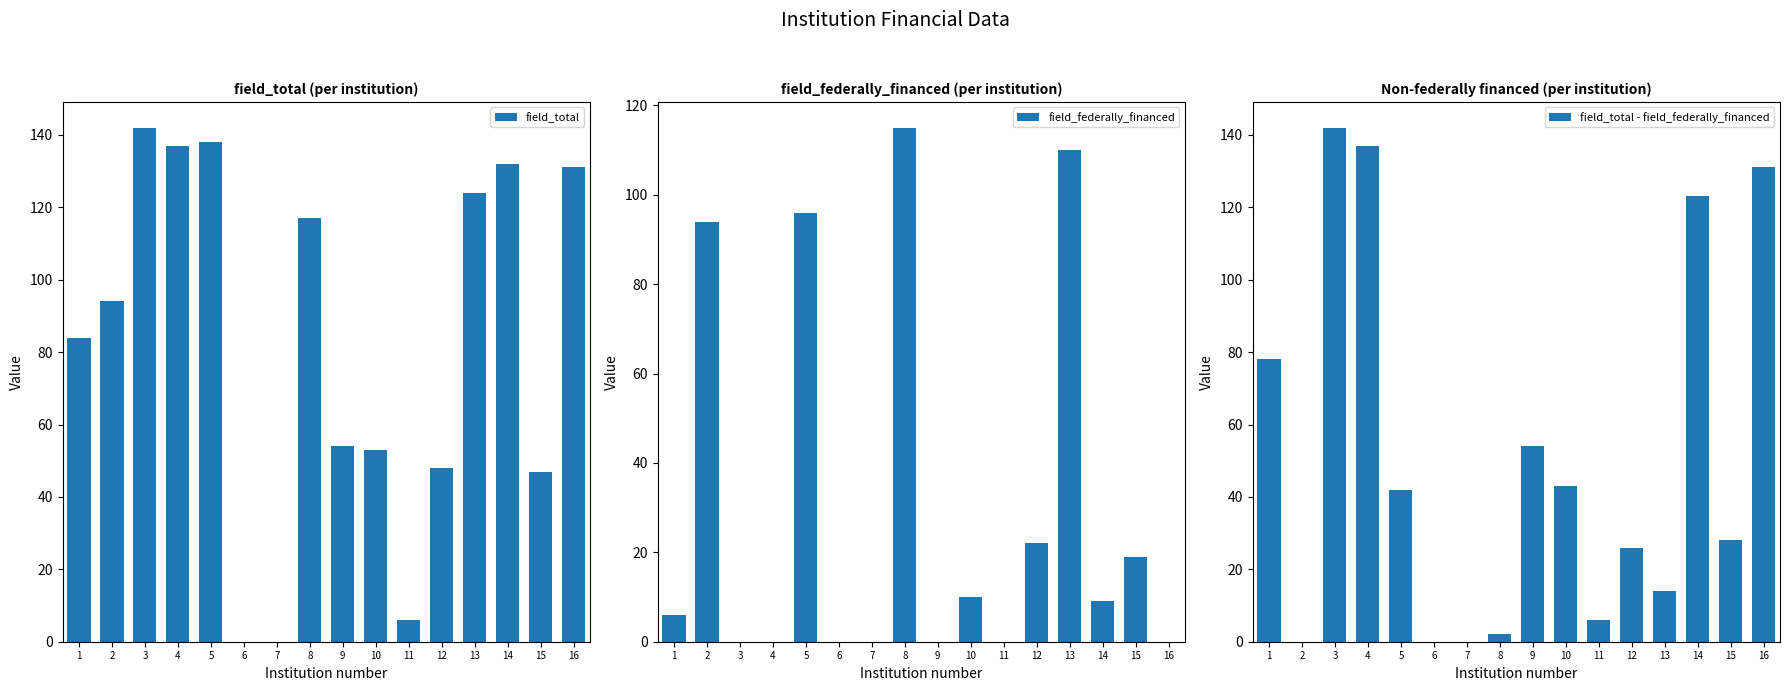

What is the difference between the field_total - field_federally_financed values at 5 and 7?

42